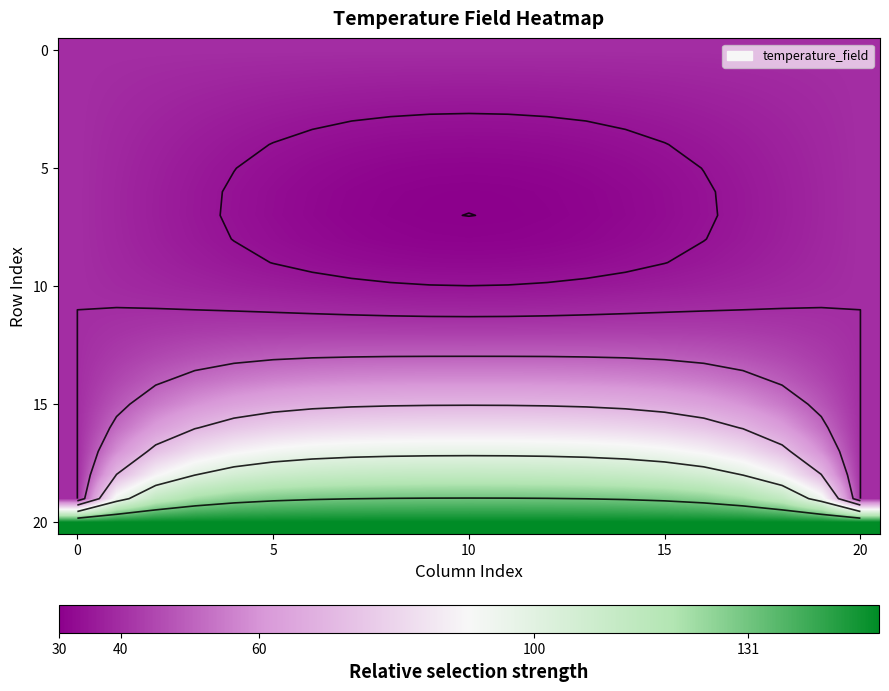

At how many categories does at least one series exceed 40?

21